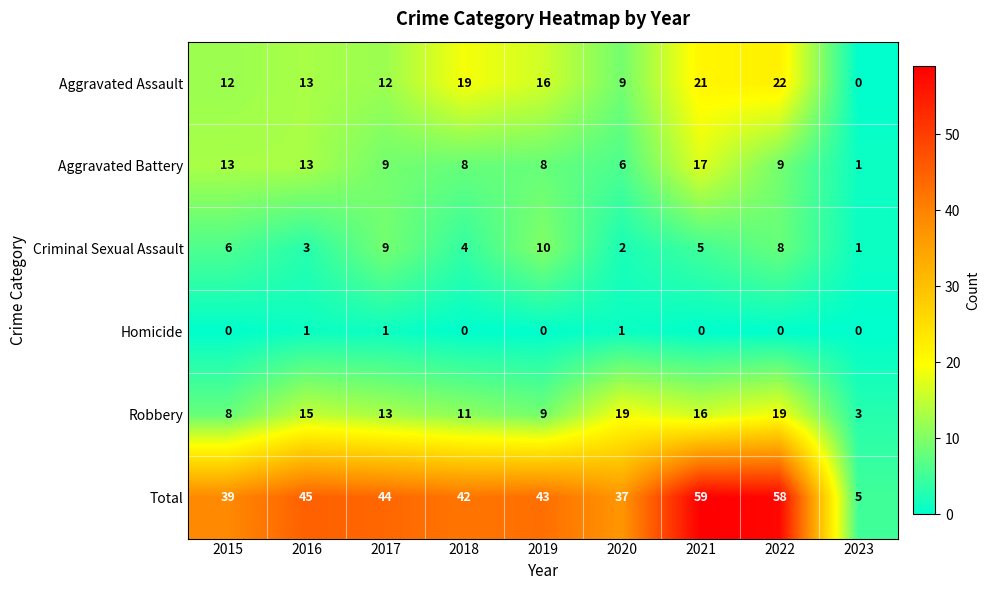

What is the difference between the maximum and second lowest values in the Criminal Sexual Assault series?

8